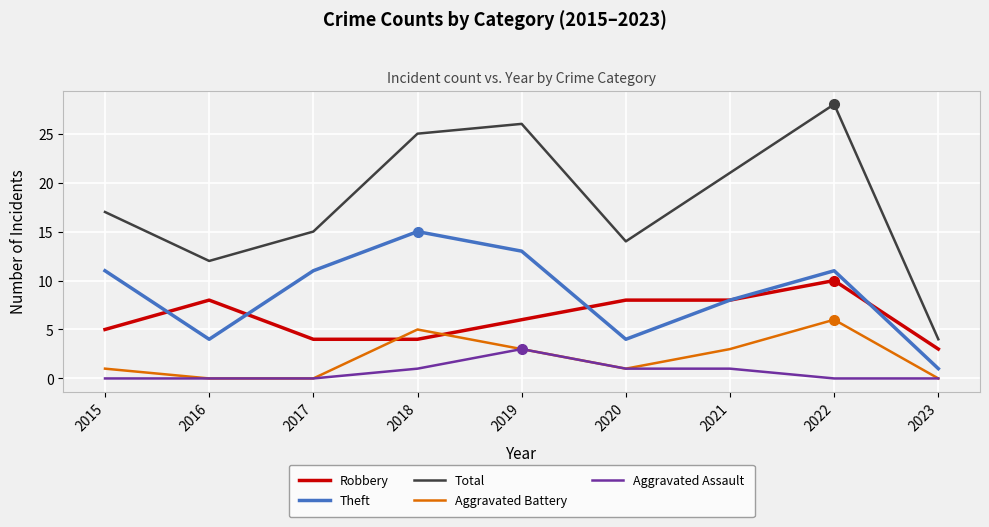

True or false: Aggravated Battery and Theft cross at least once.

False